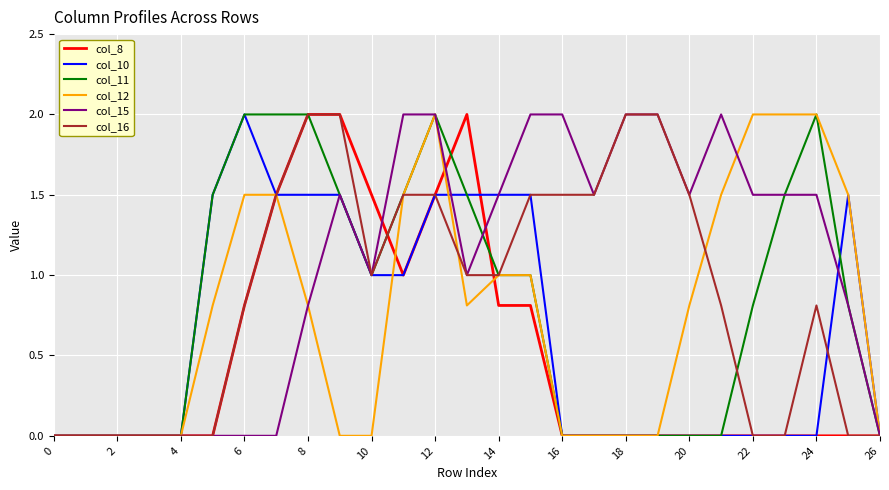

How many lines are shown in the chart?

6